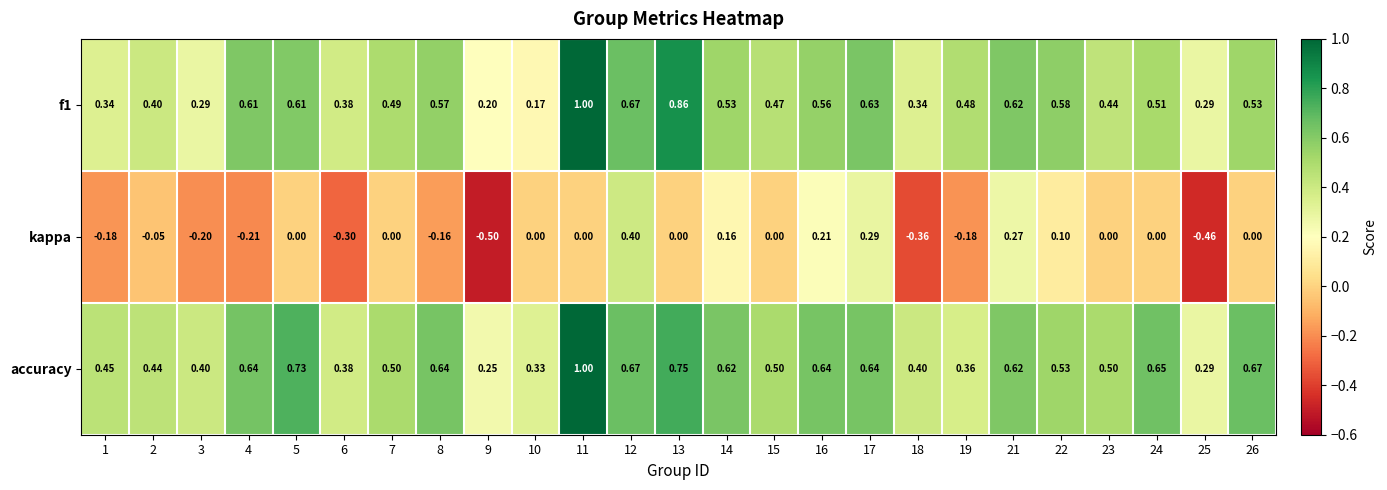

Which series has the largest total across all categories?

accuracy